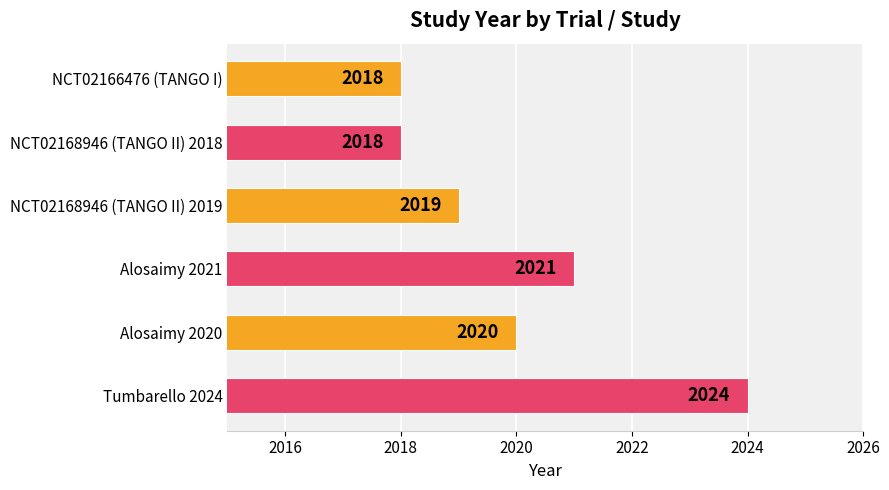

What is the difference between the maximum and minimum values?

6